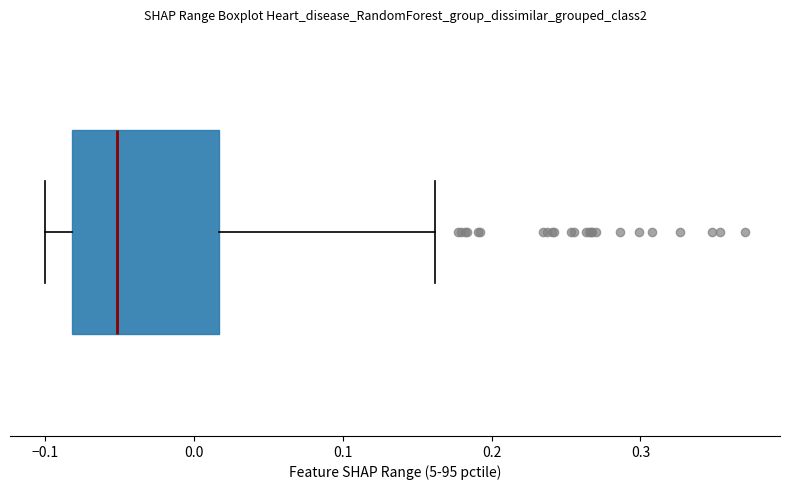

Transcribe this box plot: give where the median line is, the range the box spans, and where the two whiskers end, as read against the x-axis. The values are not printed on the chart, so give them approximately, as read against the axis.

median -0.05, box -0.08 to 0.02, whiskers -0.10 to 0.16